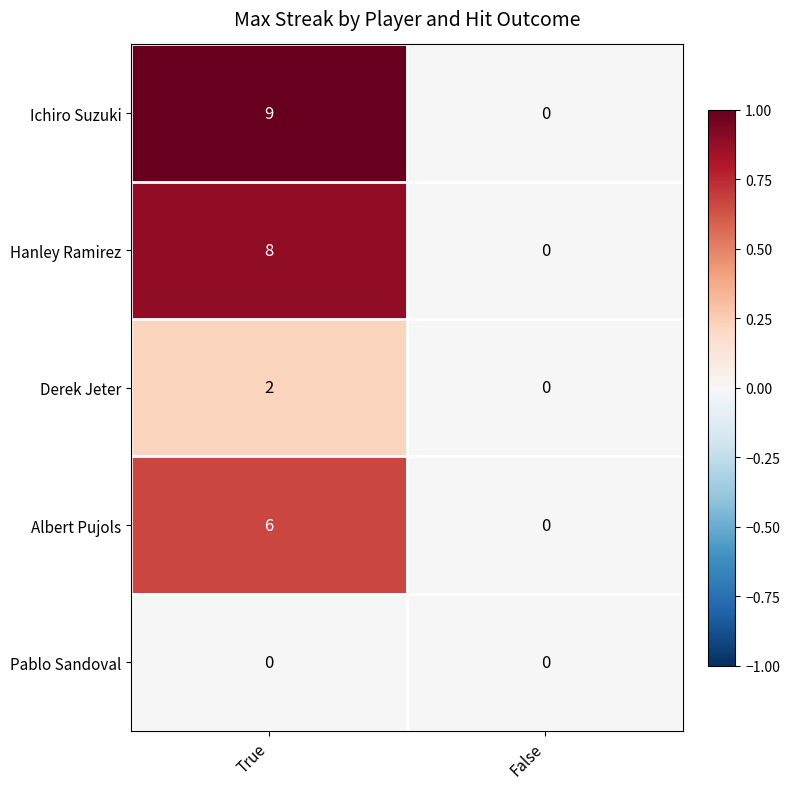

Reading left to right, transcribe all the data shown in this chart.

Ichiro Suzuki: True=9	False=0
Hanley Ramirez: True=8	False=0
Derek Jeter: True=2	False=0
Albert Pujols: True=6	False=0
Pablo Sandoval: True=0	False=0